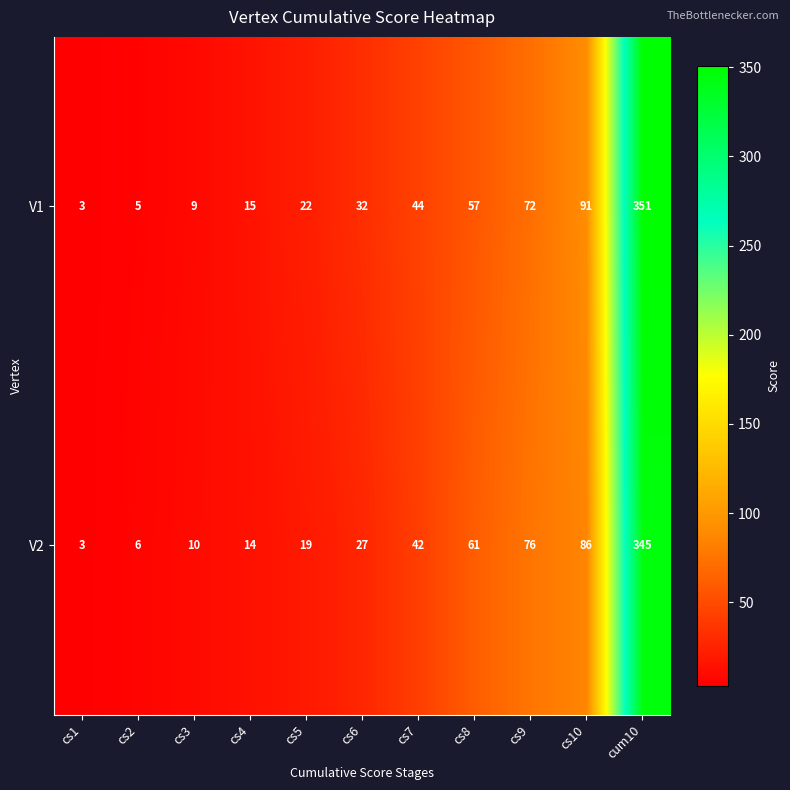

What is the difference between the maximum and minimum values in the V2 series?

342